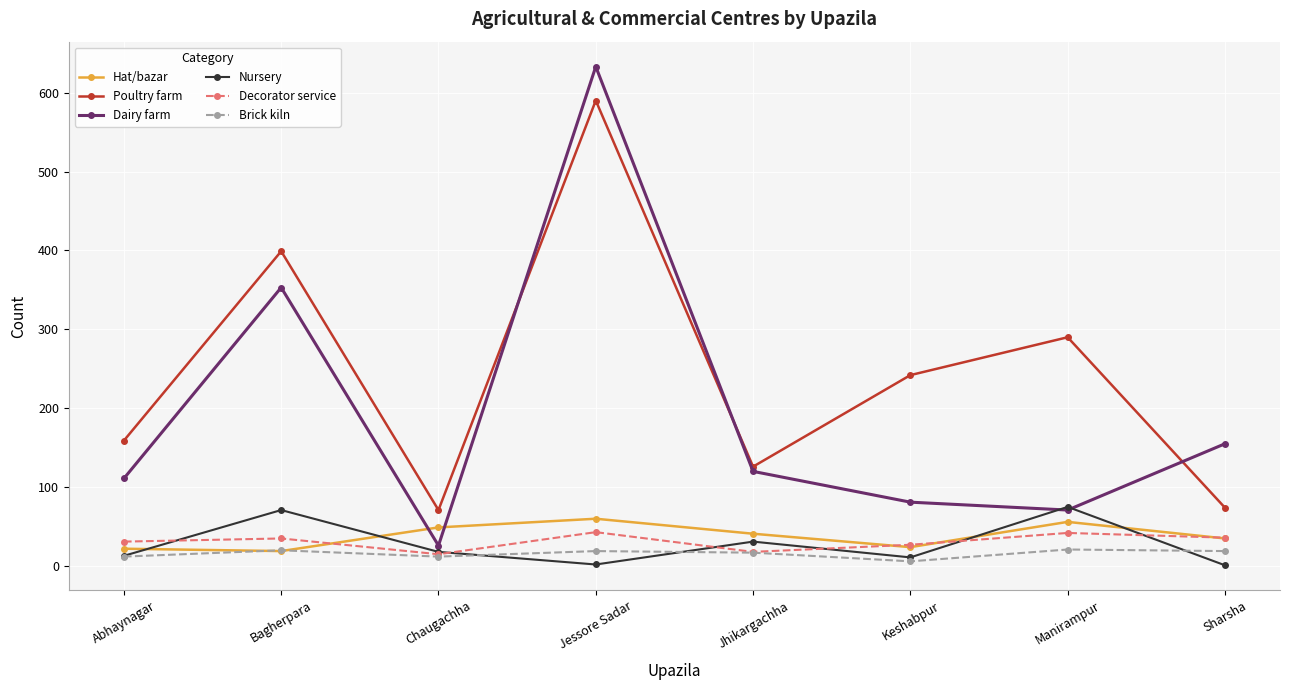

What is the average value of the Dairy farm series?

194